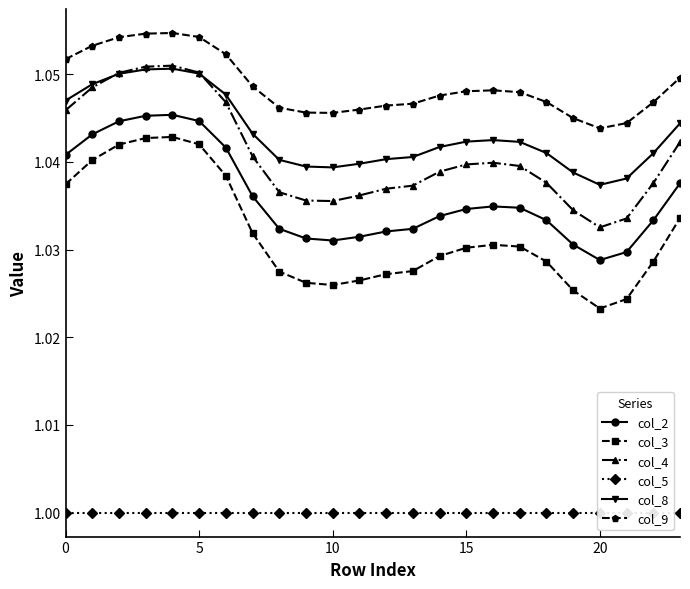

What is the maximum value shown in the chart?

1.1